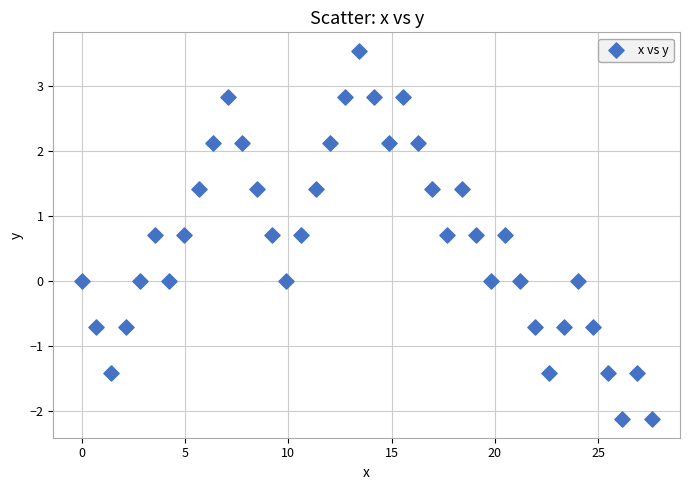

What is the range of X values (max minus min)?

27.6